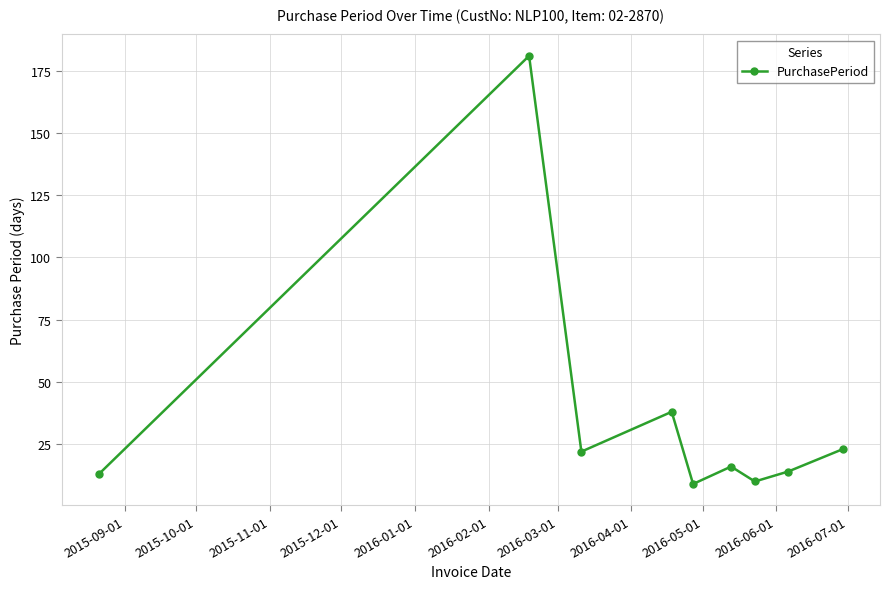

How many points are lower than both their immediate neighbors (excluding endpoints)?

3